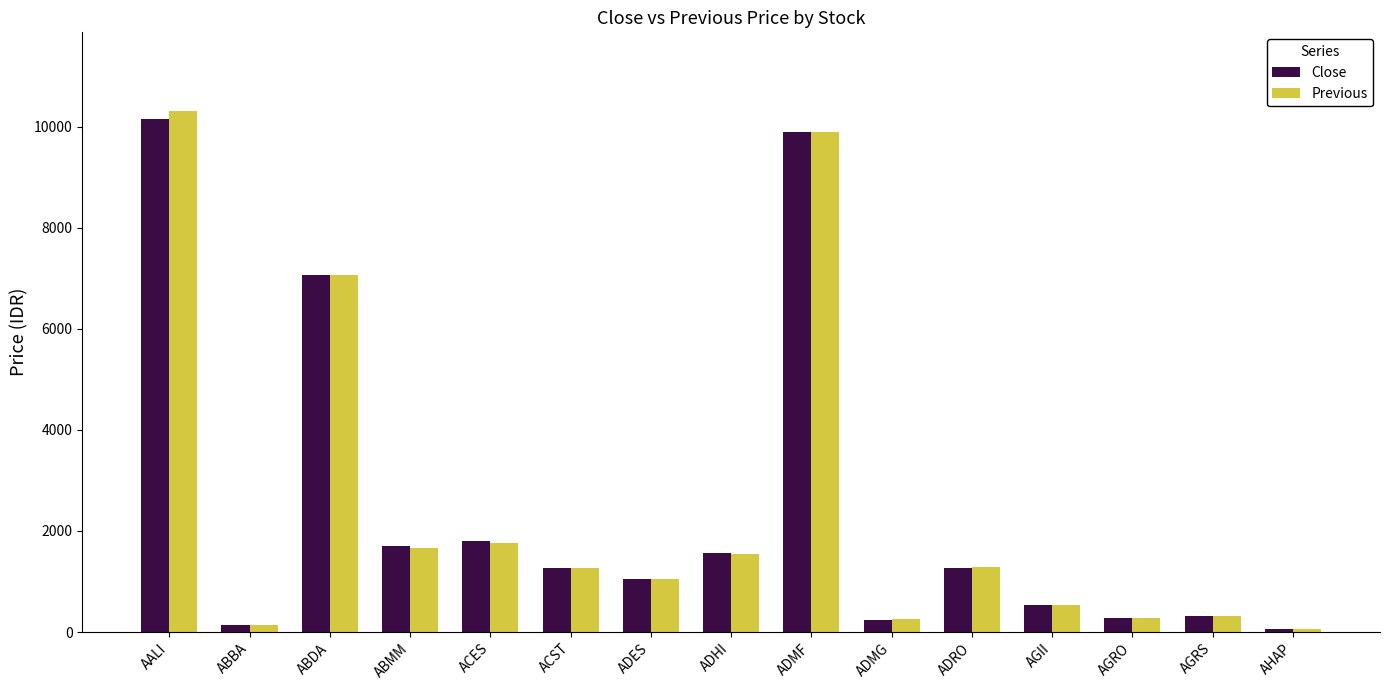

What is the spread (max minus min) of values at ACST?

5